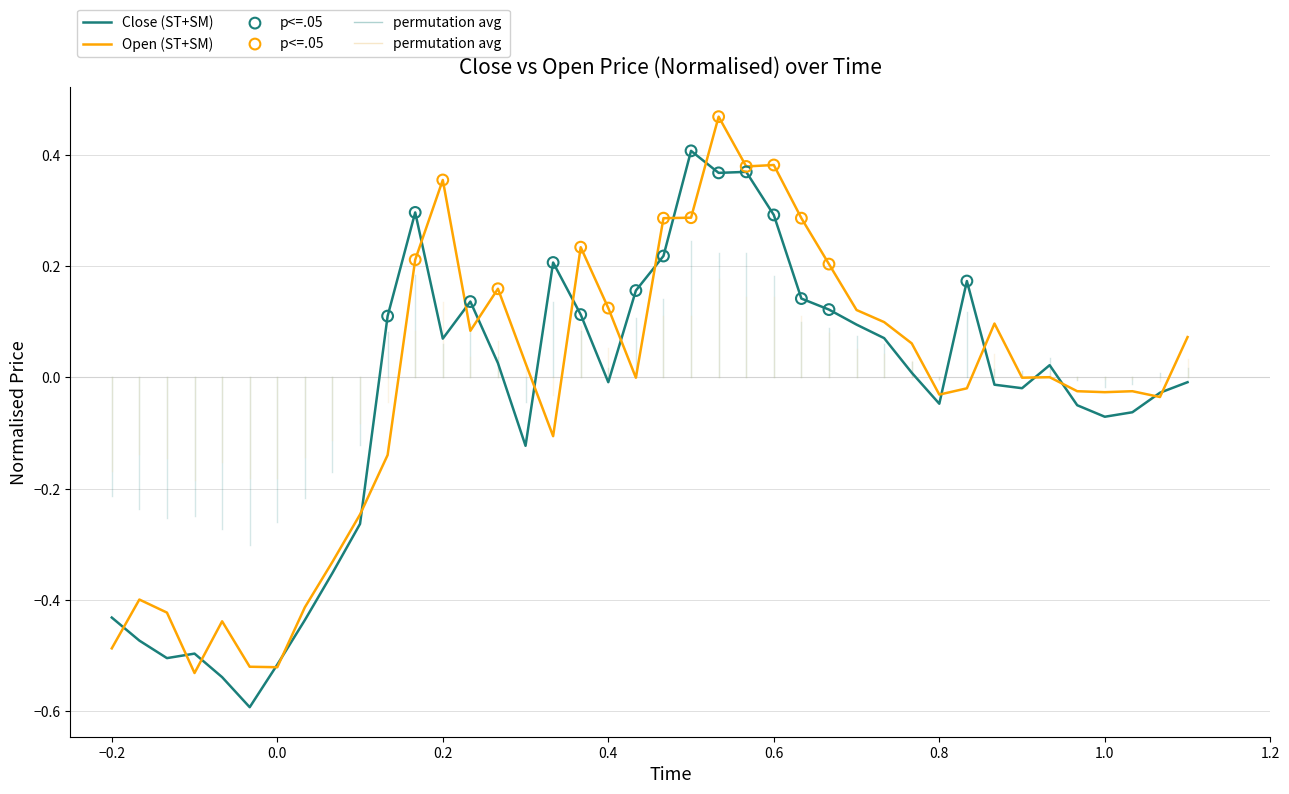

Rank the series by their maximum value, from lowest to highest.

Close (ST+SM), Open (ST+SM)